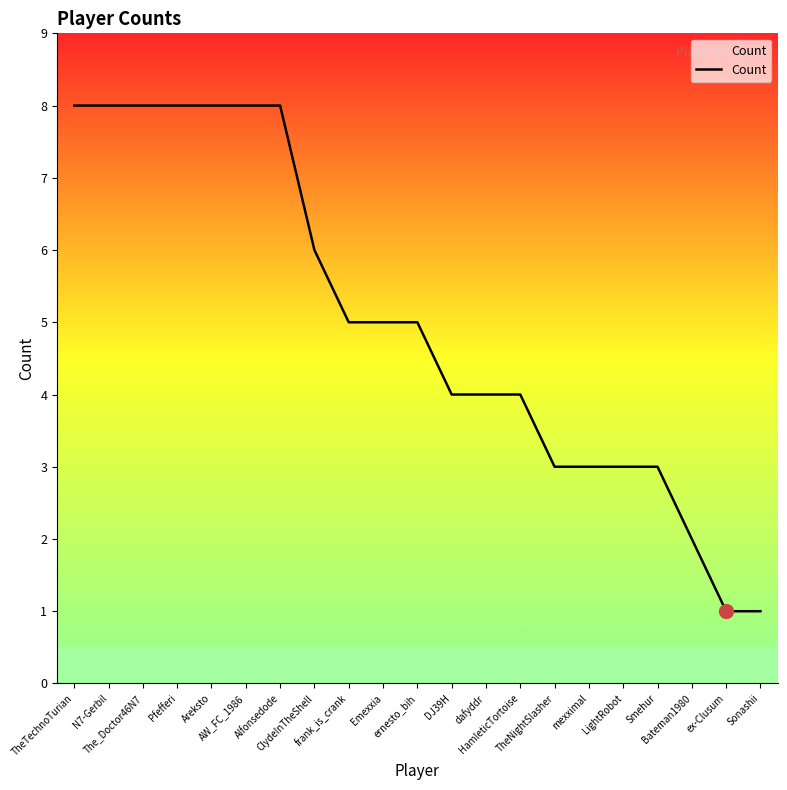

Between HamleticTortoise and frank_is_crank, which is larger?

frank_is_crank